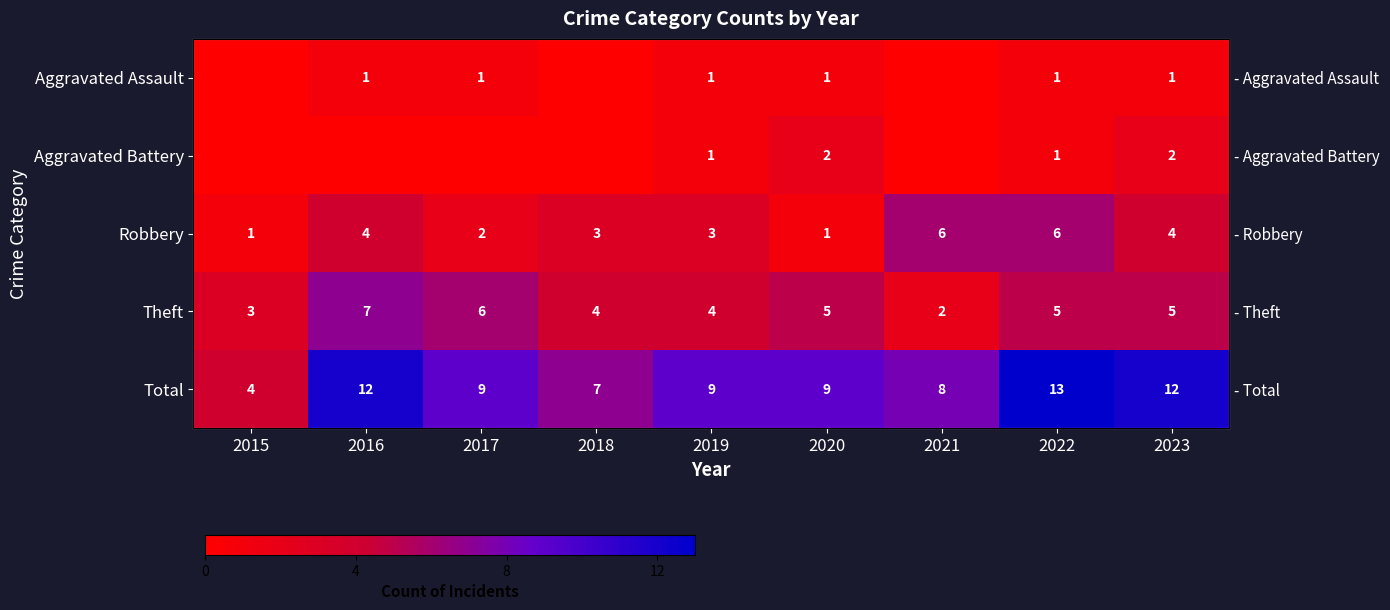

What is the spread (max minus min) of values at 2021?

8